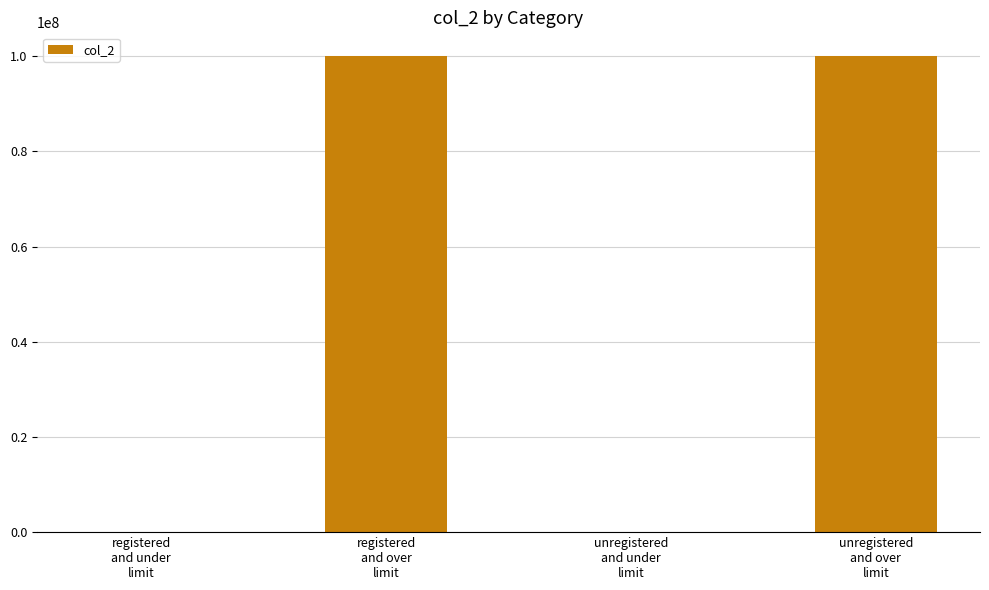

Are the bars horizontal?

No